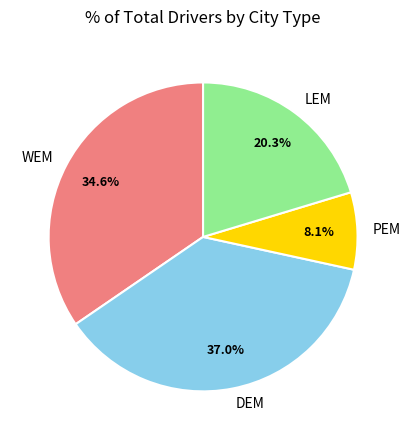

To the nearest percent, what is the difference between the largest and smallest slice percentages?

29%